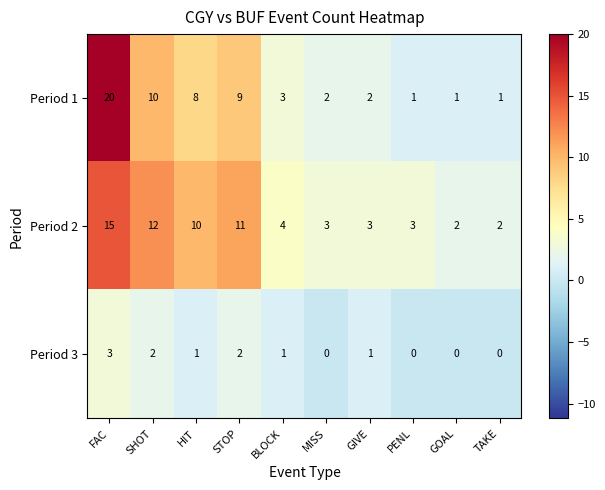

Which label corresponds to the largest value in the chart?

FAC